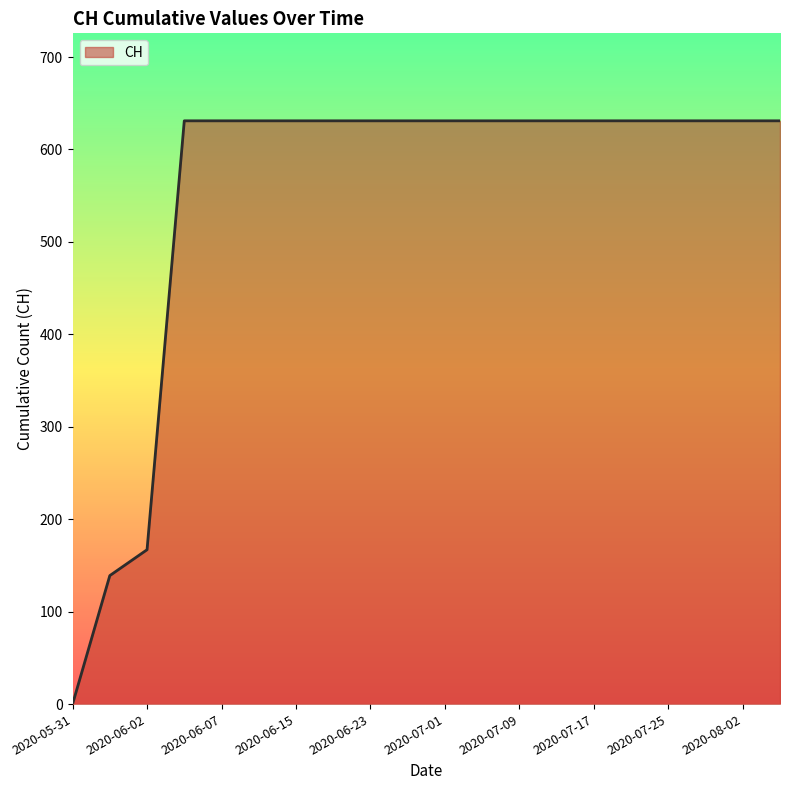

Reading left to right, extract all data points from this chart.

0	139	167	631	631	631	631	631	631	631	631	631	631	631	631	631	631	631	631	631